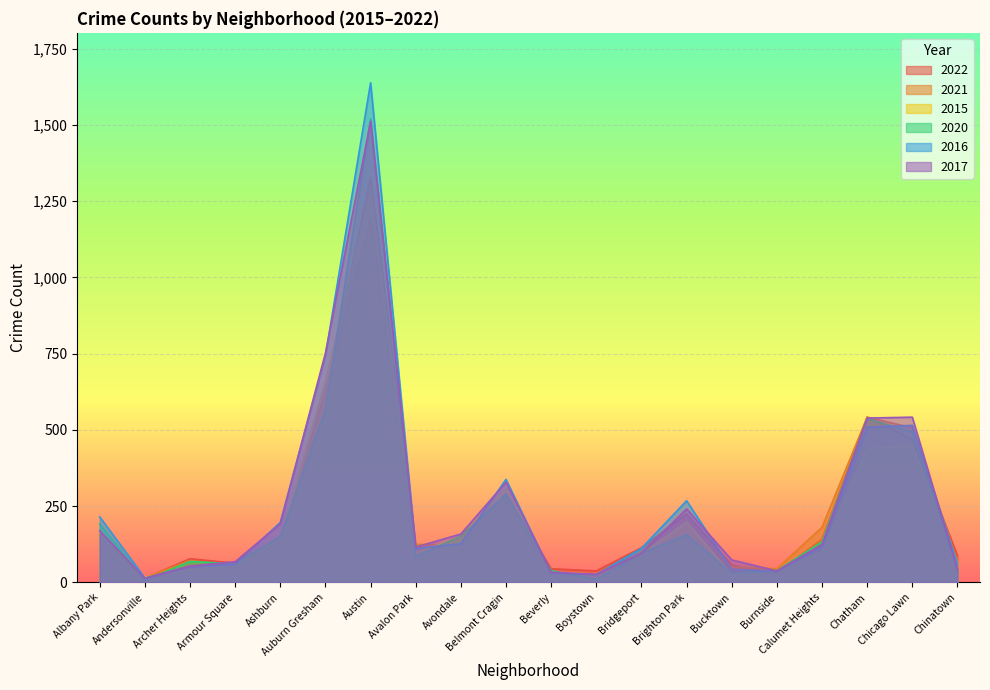

What position from the left is Archer Heights?

3